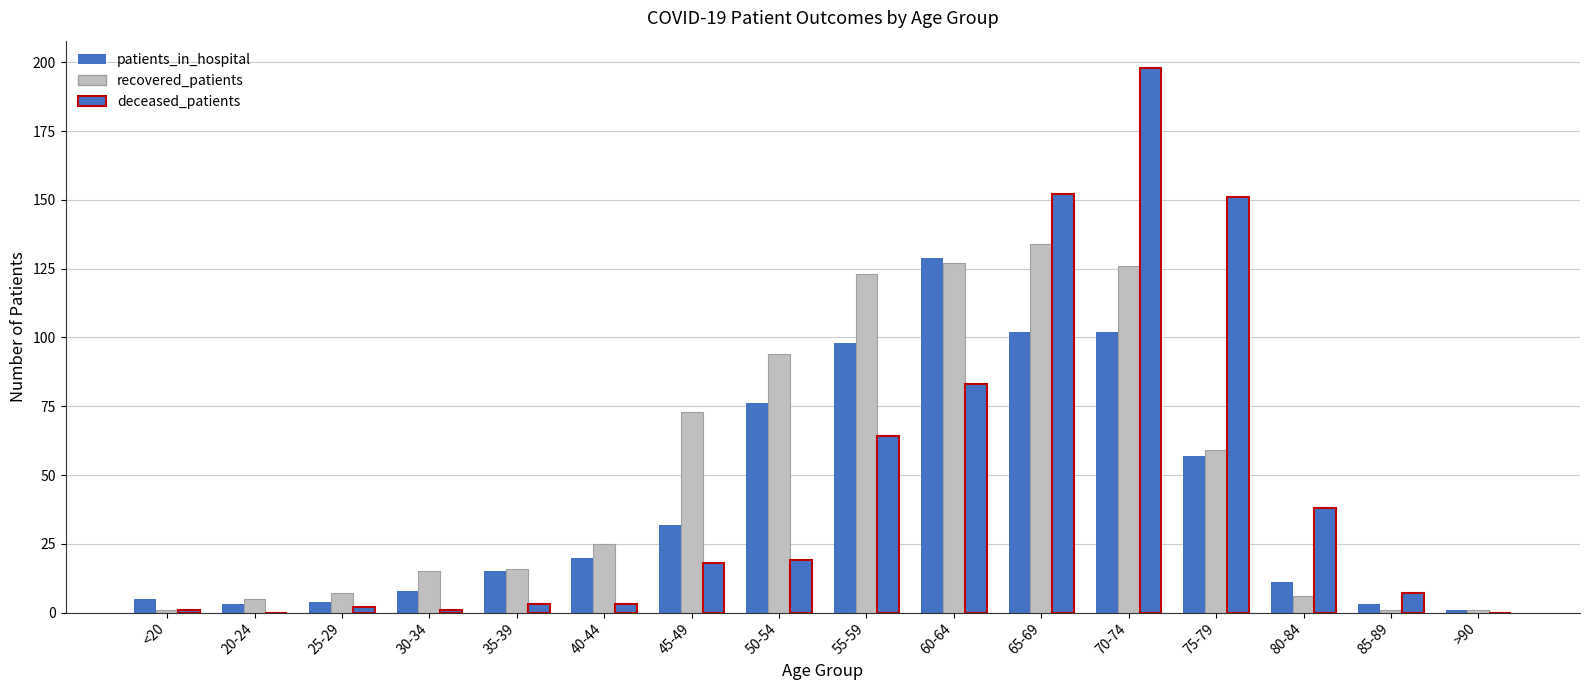

What position from the right is 25-29?

14